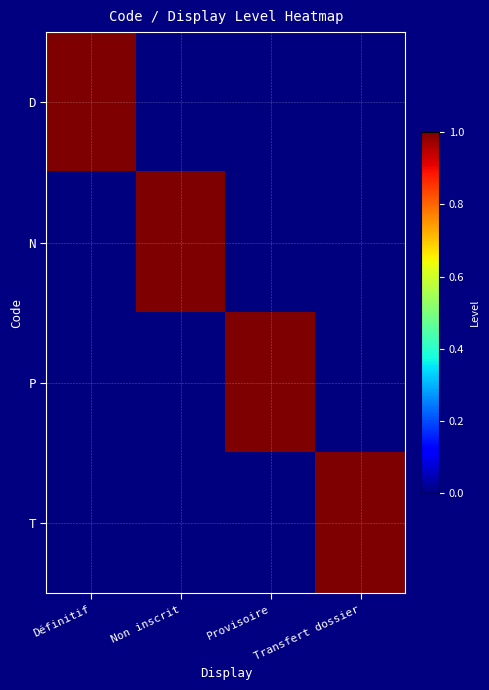

What is the total value across all series at Non inscrit?

1